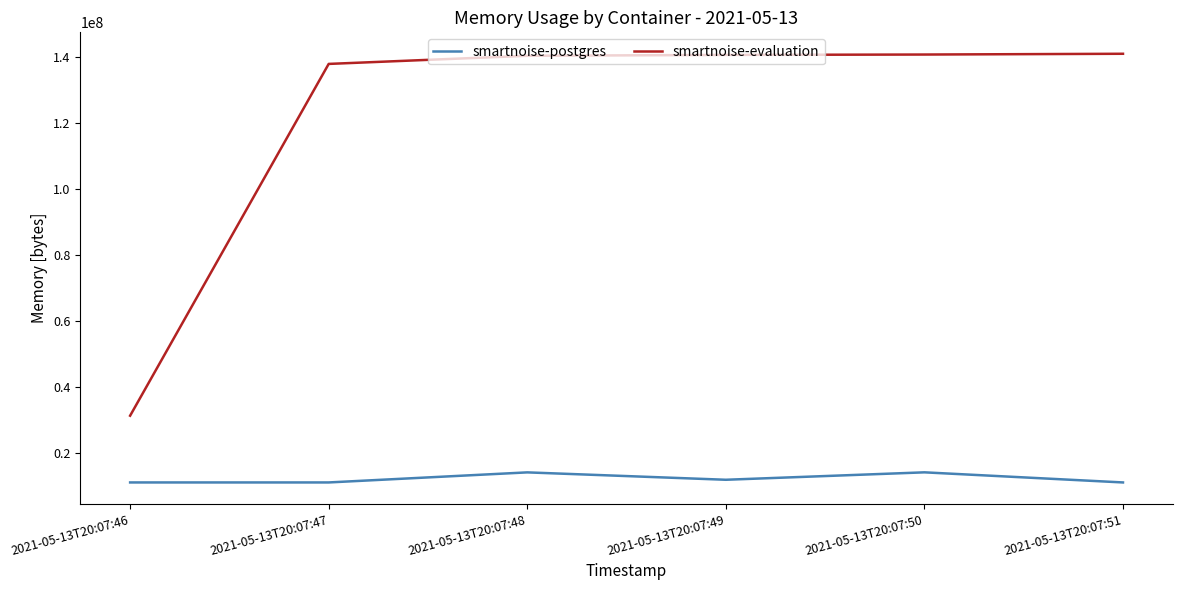

True or false: smartnoise-postgres and smartnoise-evaluation cross at least once.

False